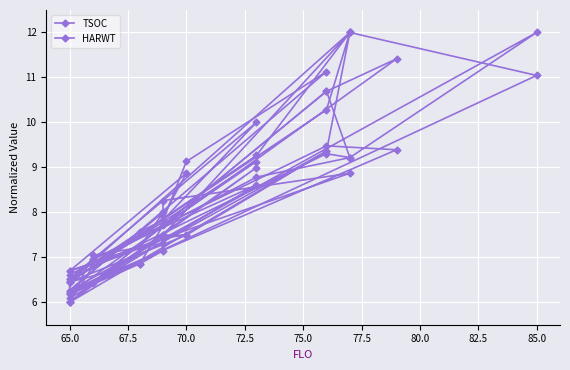

Is the value of TSOC at 27 greater than the value of HARWT at 31?

Yes